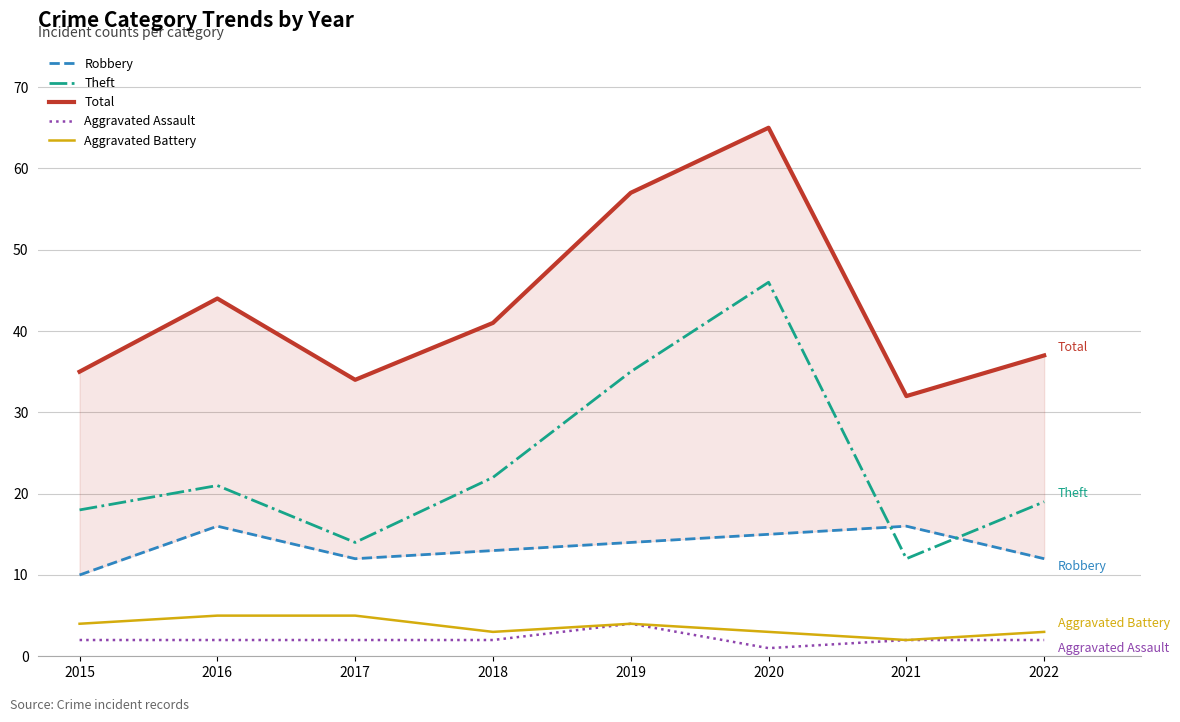

True or false: Total has more than 0 points higher than both neighbors.

True